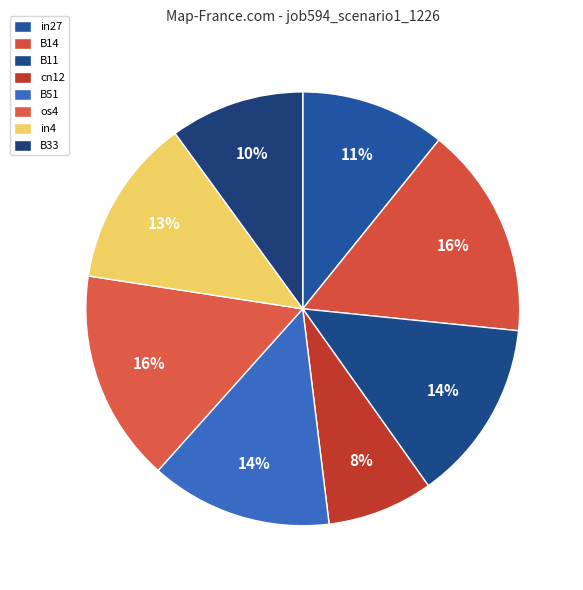

To the nearest percent, what is the difference between the B33 and cn12 slice percentages?

2%